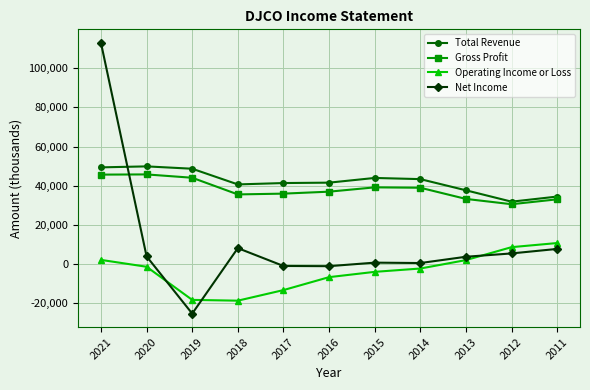

What is the value of the Net Income point at the 8th from the left?

600